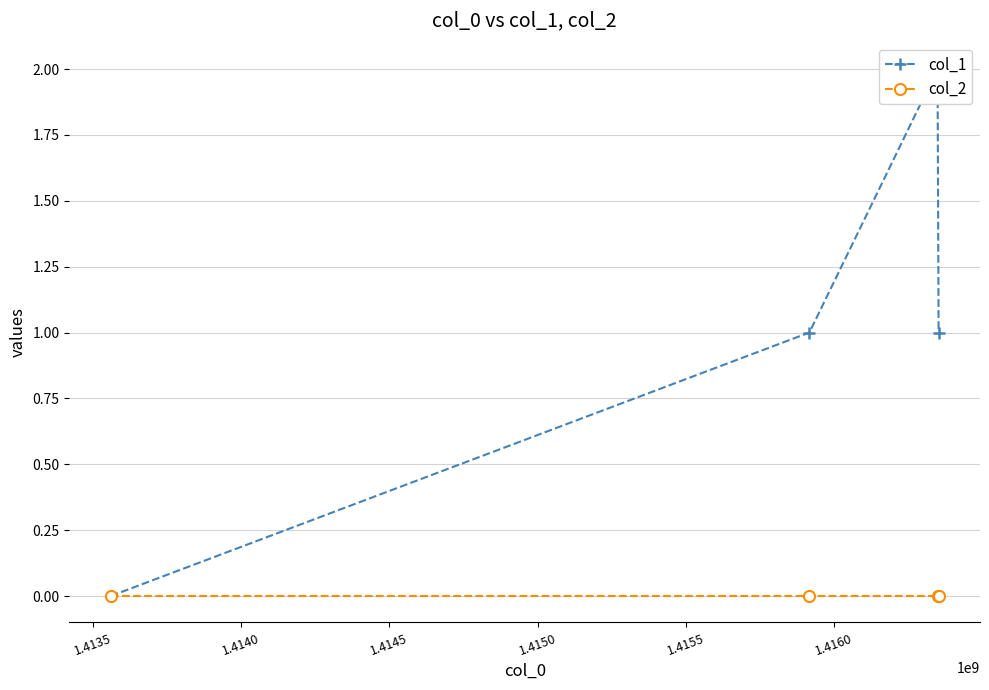

True or false: col_1 has a value of 1 at 1.4145.

False